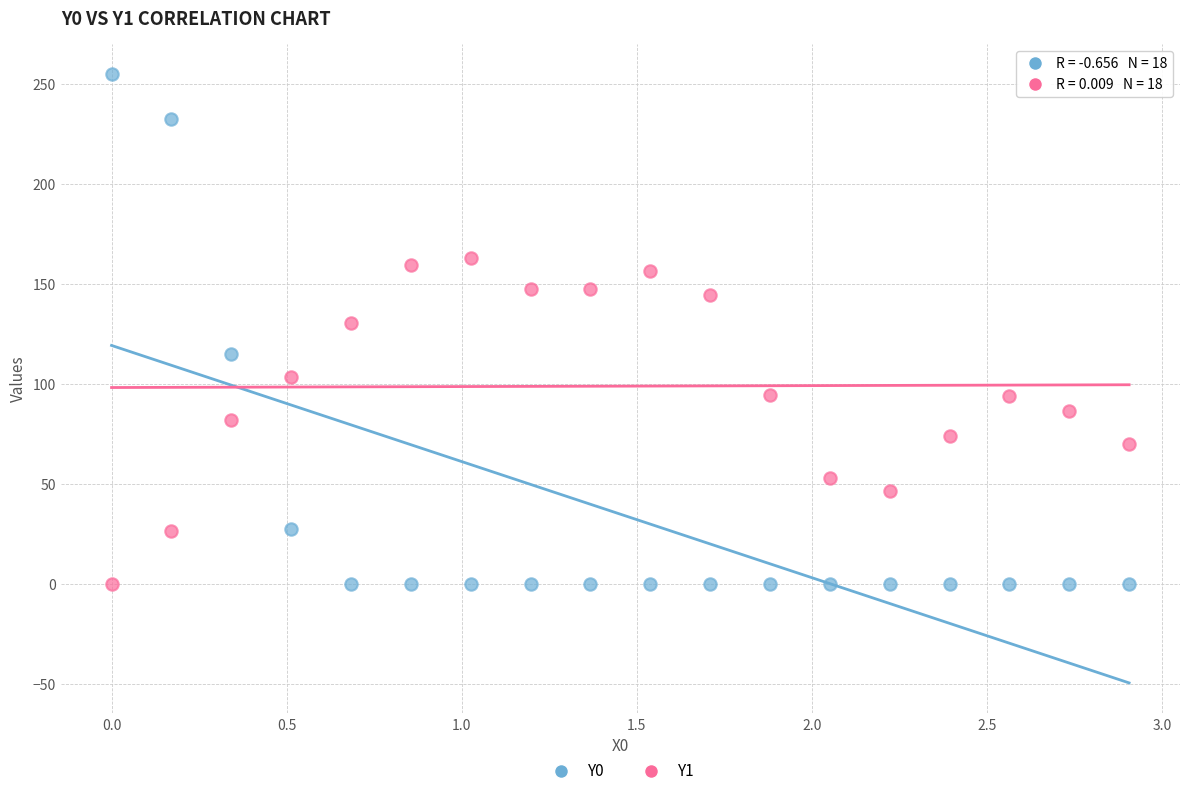

Which series has the largest Y range (max minus min)?

Y0